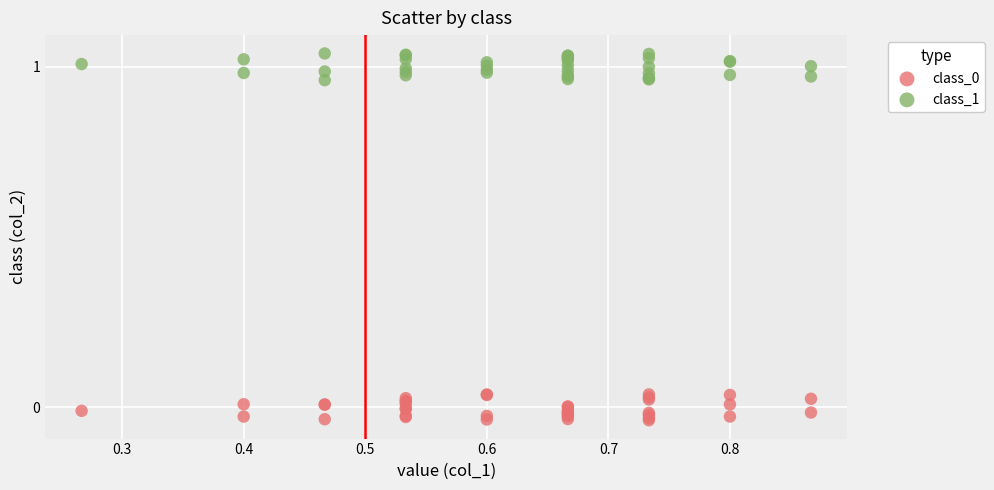

Which series reaches the maximum Y coordinate?

class_1